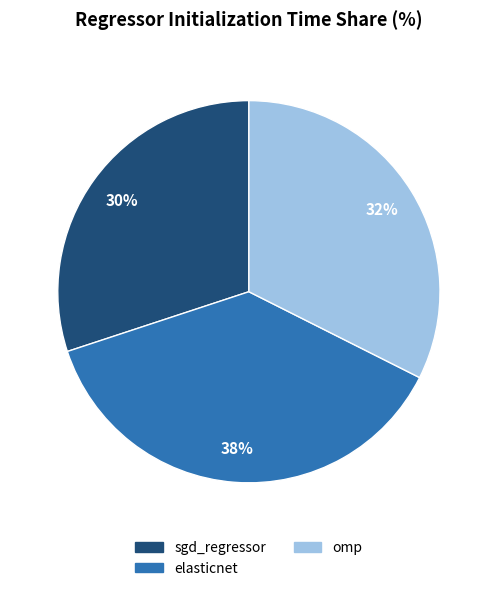

The omp slice represents 32% of the pie. True or false?

True